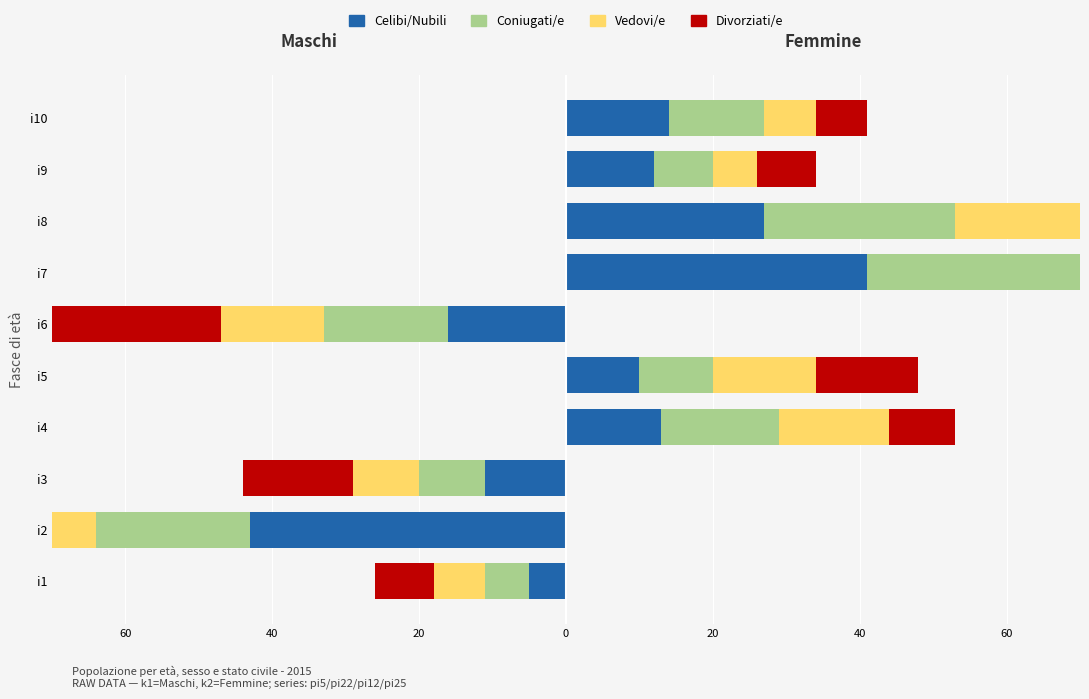

Which series has the largest total across all categories?

Coniugati/e